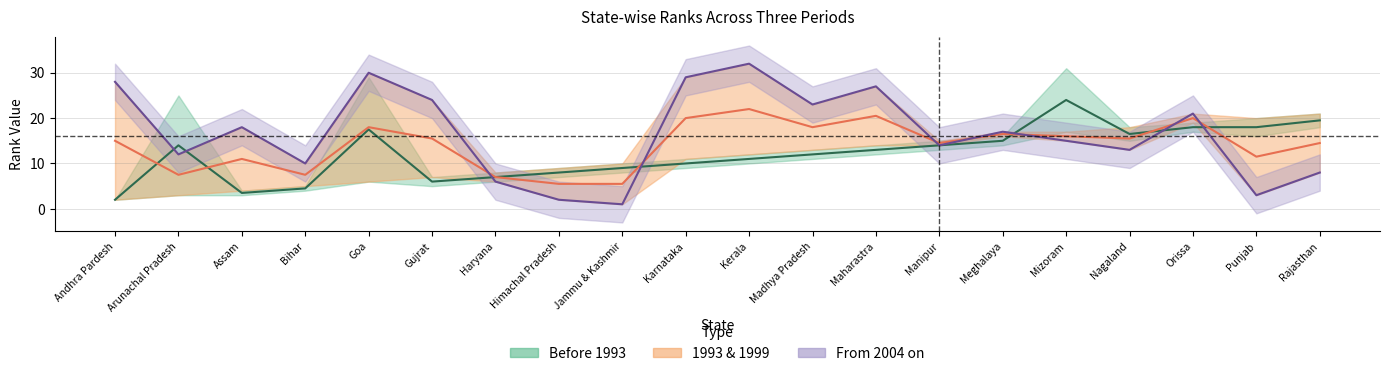

At how many categories does at least one series exceed 13?

16